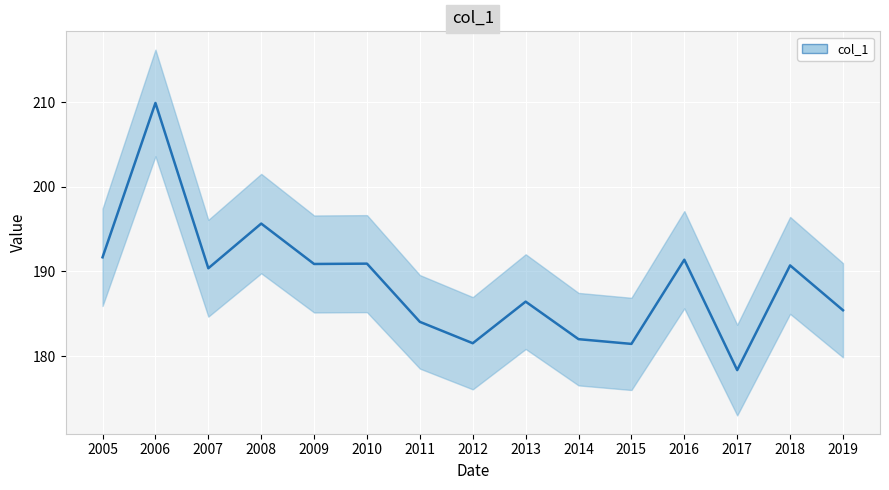

What is the sum of the values at 2018 and 2017?

369.1